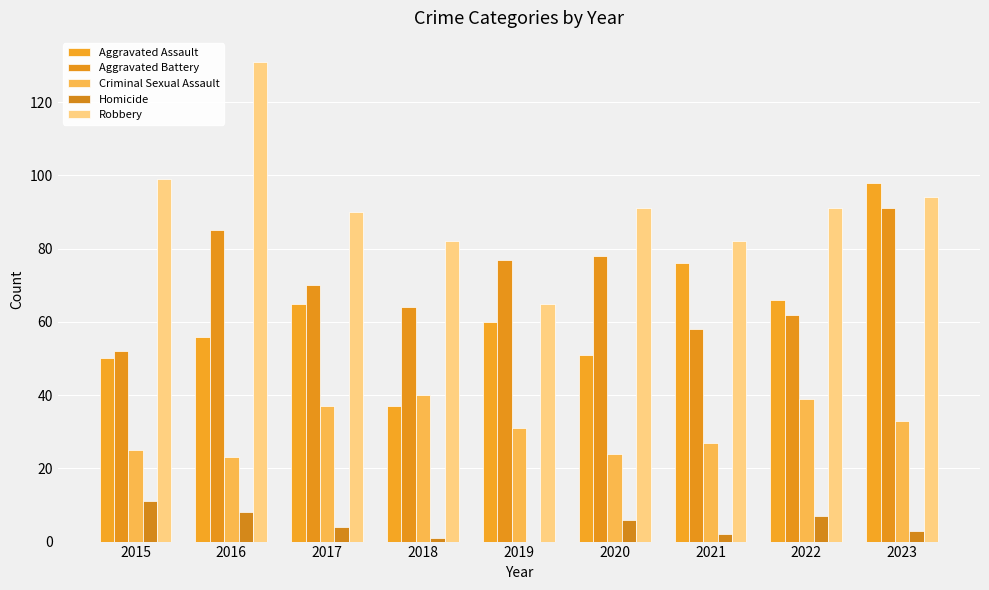

What is the value of the Robbery bar at the 4th from the left?

82